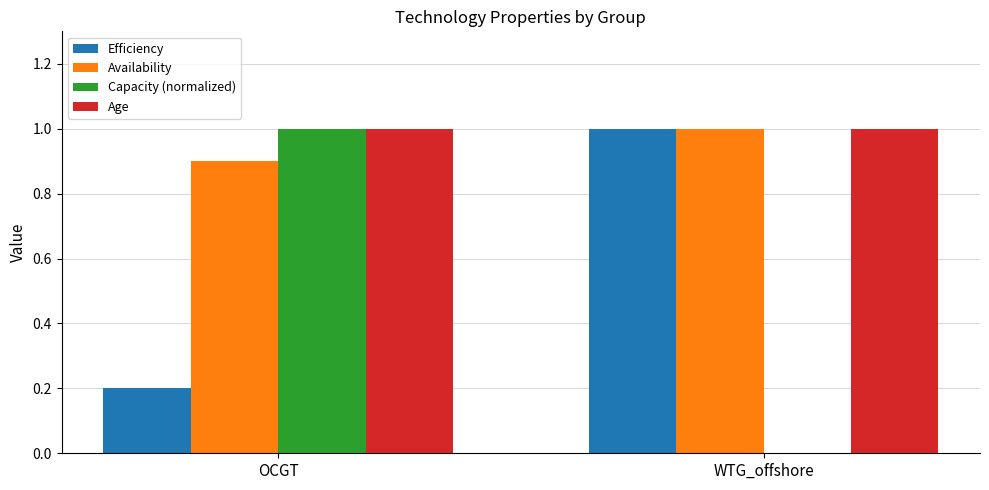

What is the maximum value for Availability?

1.0